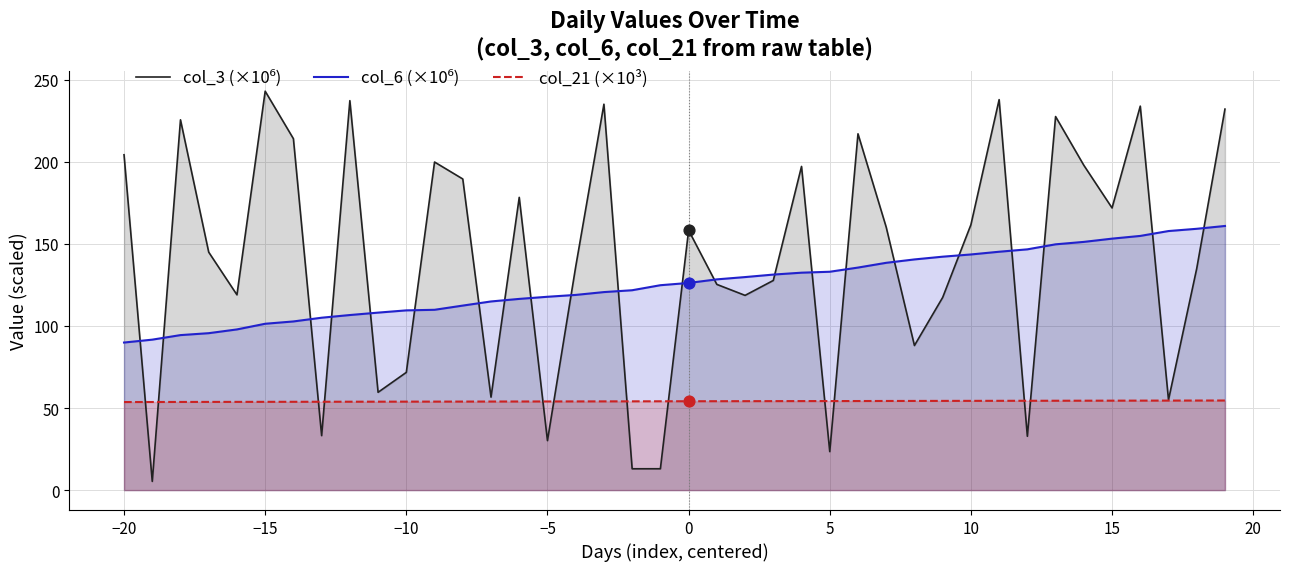

Which series has the largest Y range (max minus min)?

col_3 (×10⁶)